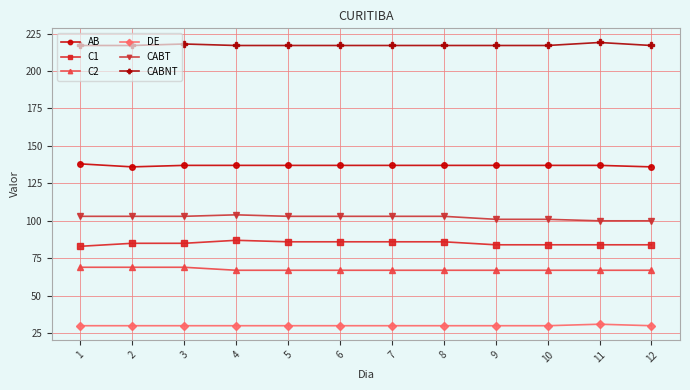

How many data points does each series have?

12